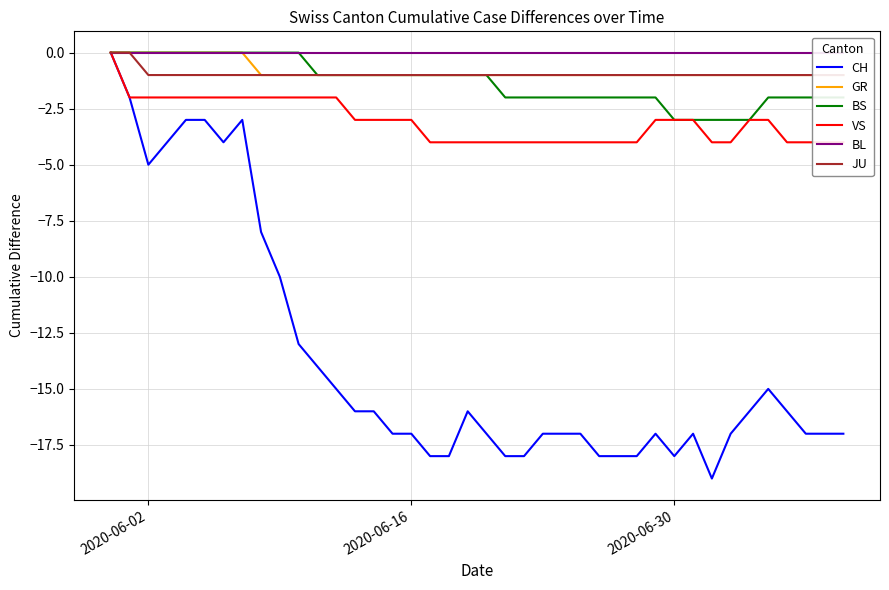

At how many categories does at least one series exceed -10?

40